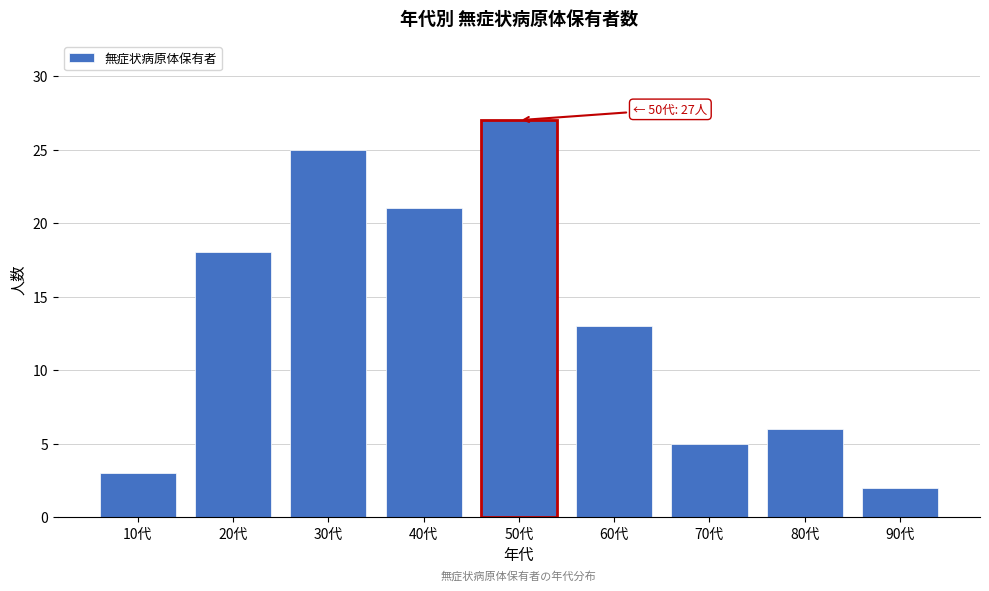

Reading right to left, extract all data points from this chart.

90代=2	80代=6	70代=5	60代=13	50代=27	40代=21	30代=25	20代=18	10代=3